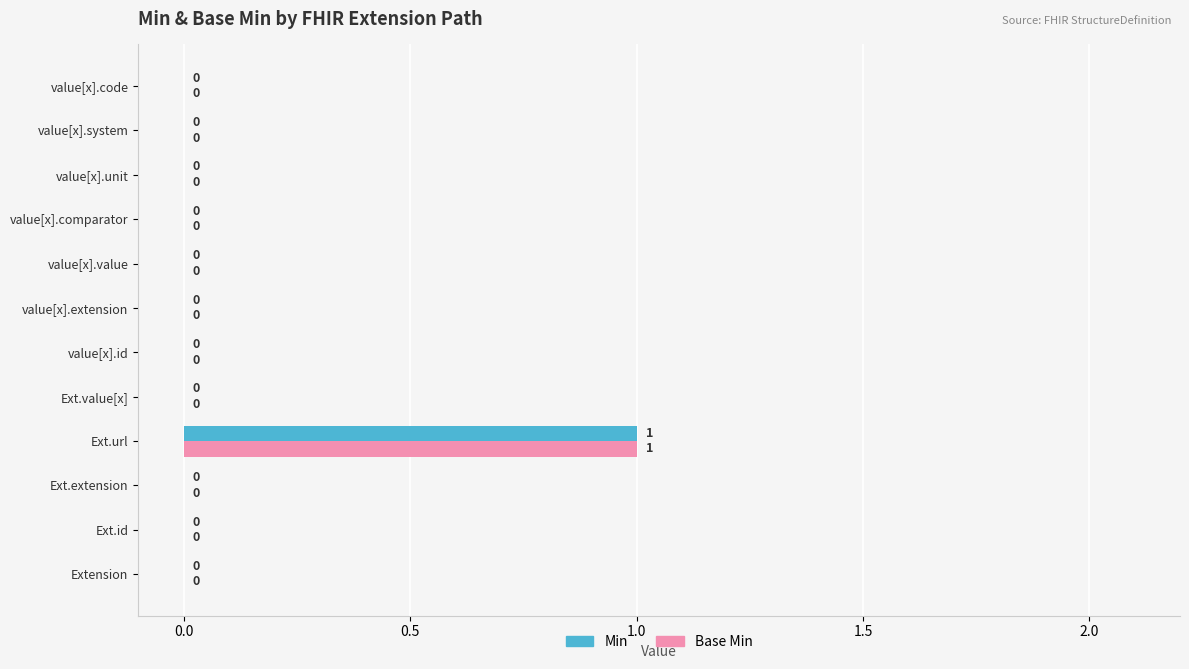

At which label does Min reach its peak?

Ext.url